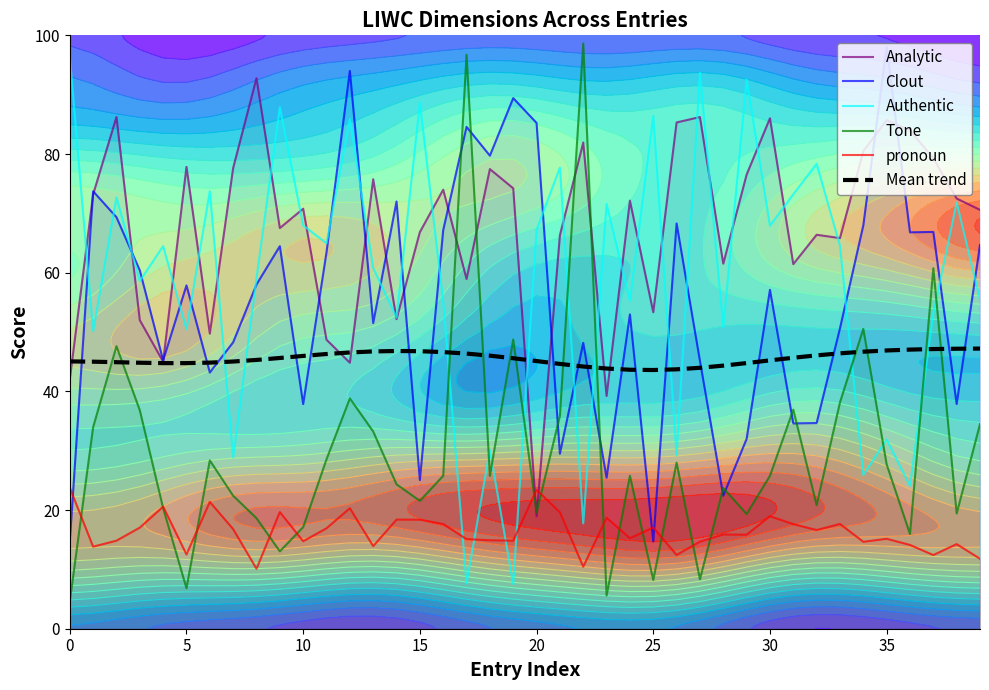

What is the label of the 11th point from the right?

29